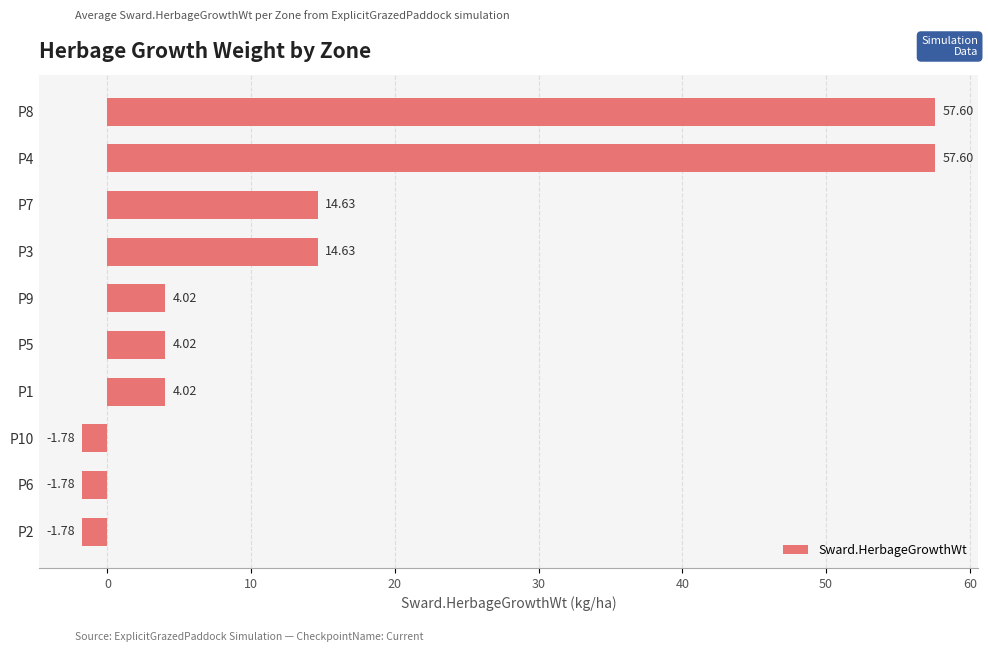

Are the bars grouped side by side (vs. stacked)?

No